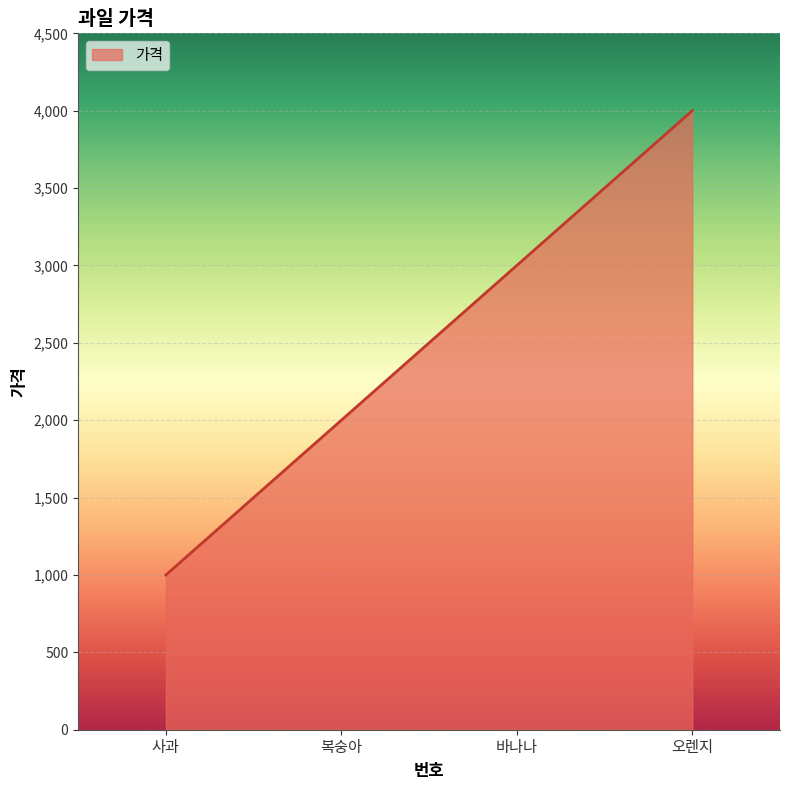

Reading left to right, list all the values displayed in this chart.

1000	2000	3000	4000